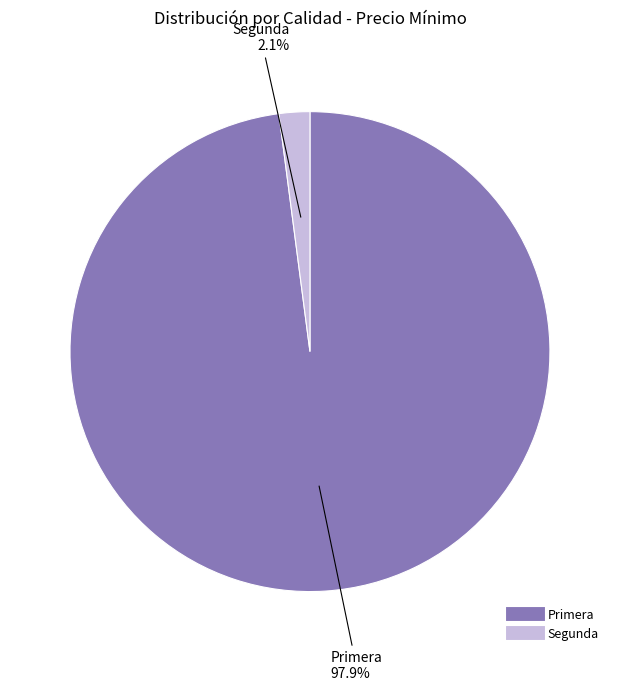

Between Primera and Segunda, which is larger?

Primera